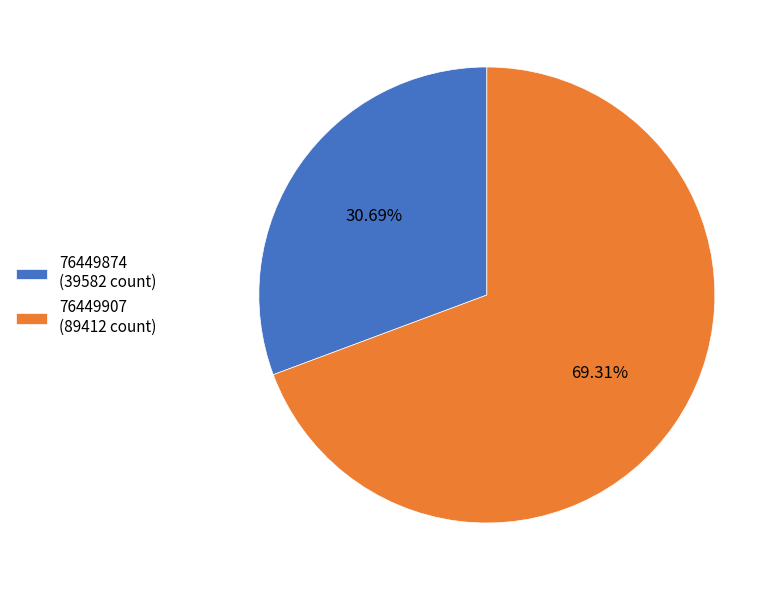

True or false: 76449907 accounts for 82% of the total.

False